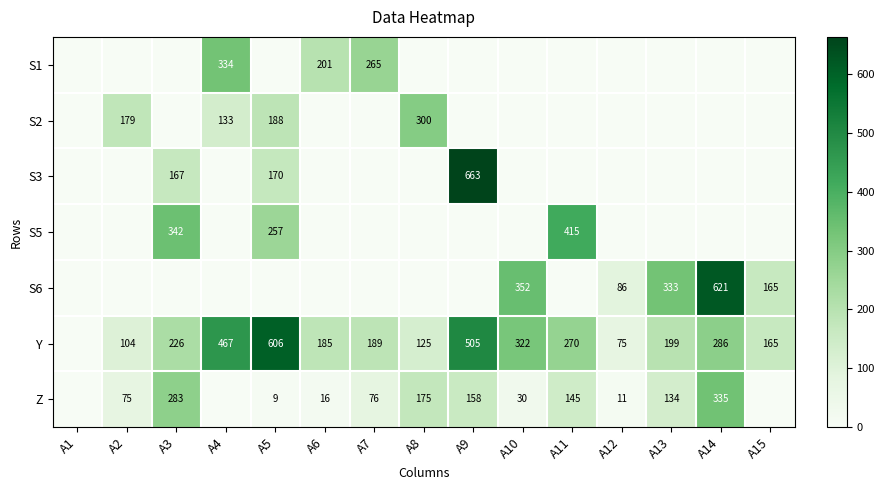

The Y series shows 114 at A12. True or false?

False